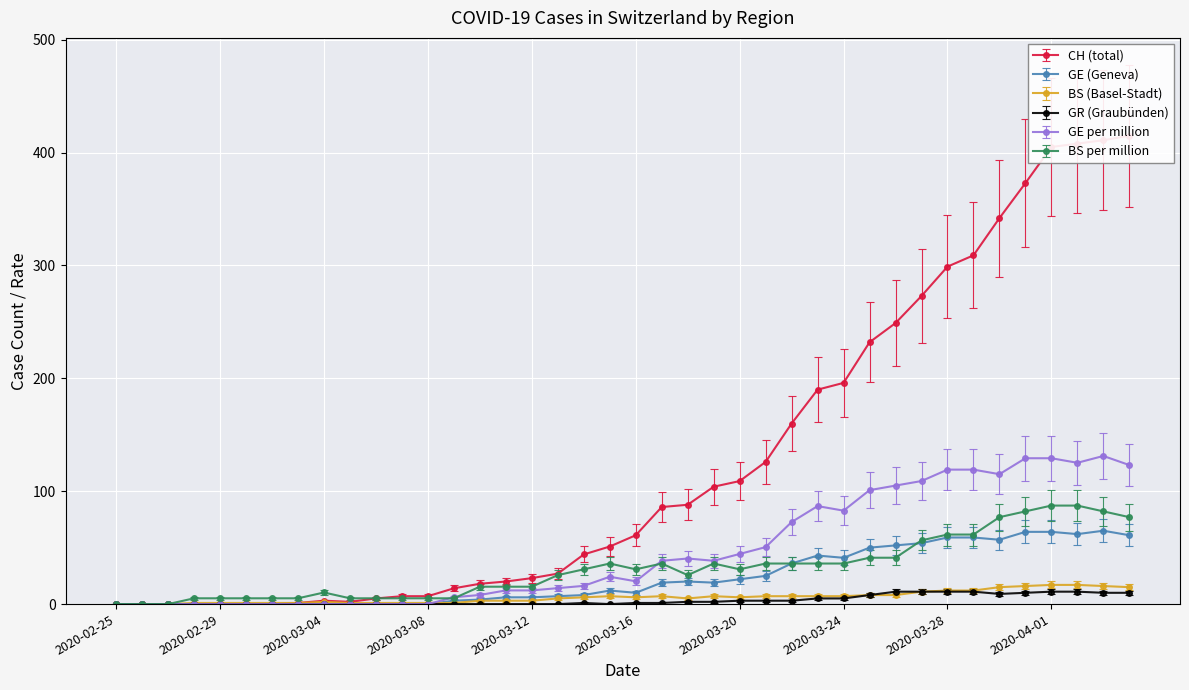

Between 2020-02-29 and 2020-03-23, which series saw the biggest shift?

CH